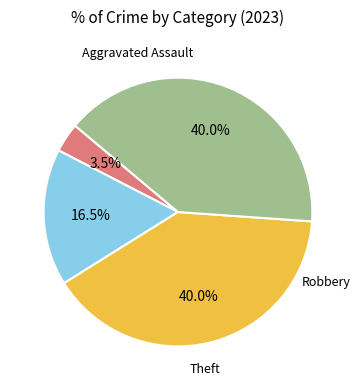

Does any single category account for the majority?

No